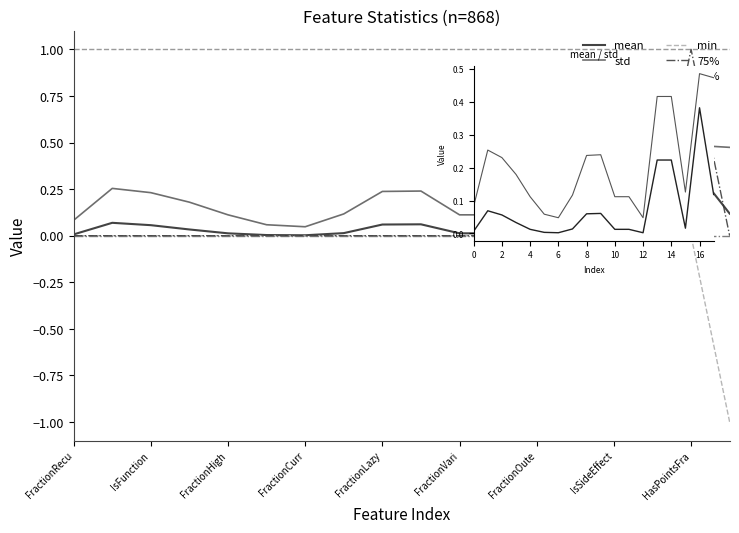

Does the chart have visible grid lines?

No